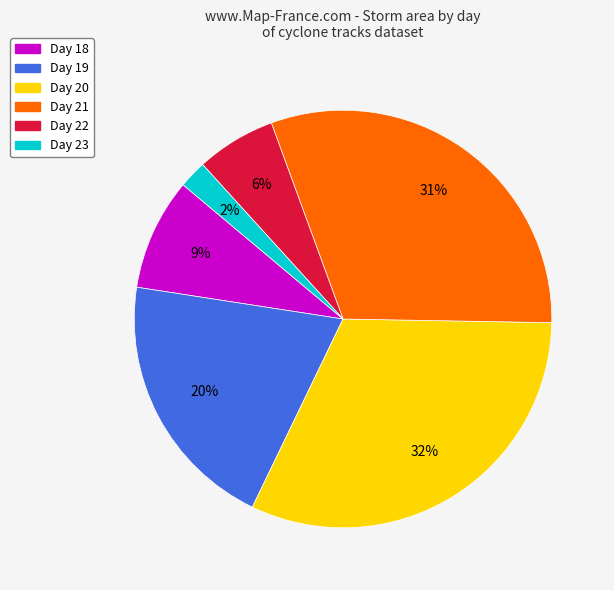

How many slices are in this pie chart?

6